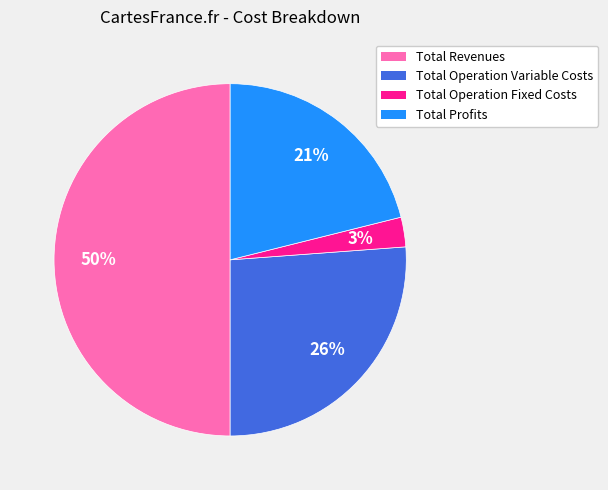

To the nearest percent, what is the average slice percentage?

25%